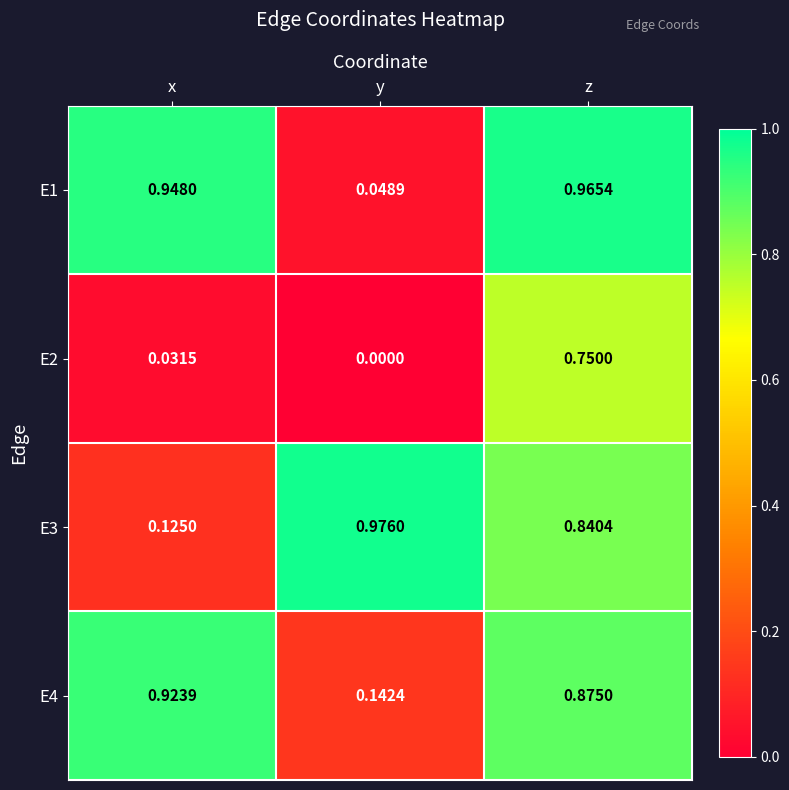

What is the spread (max minus min) of values at z?

0.2